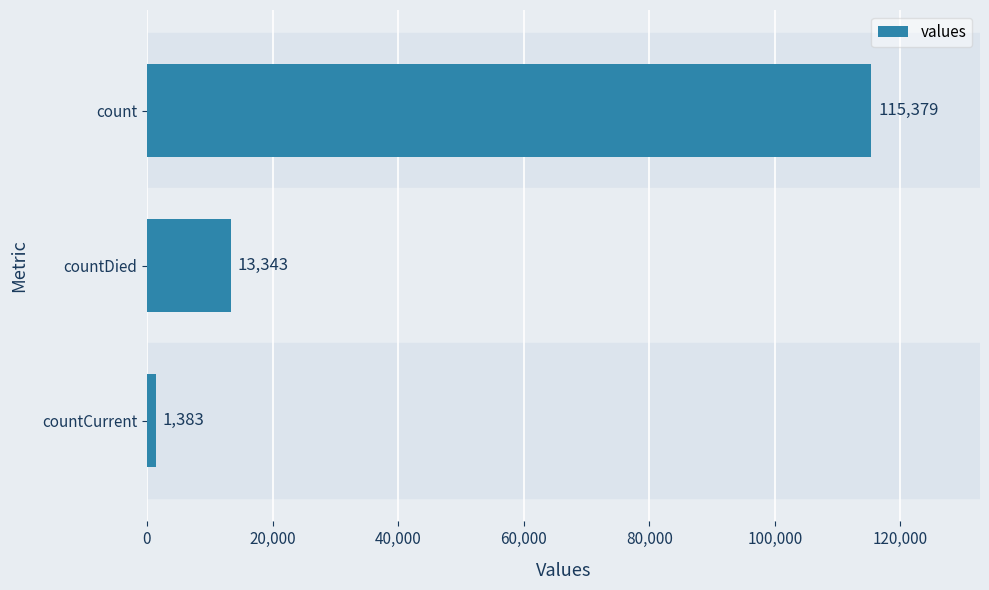

What is the smallest value displayed?

1383